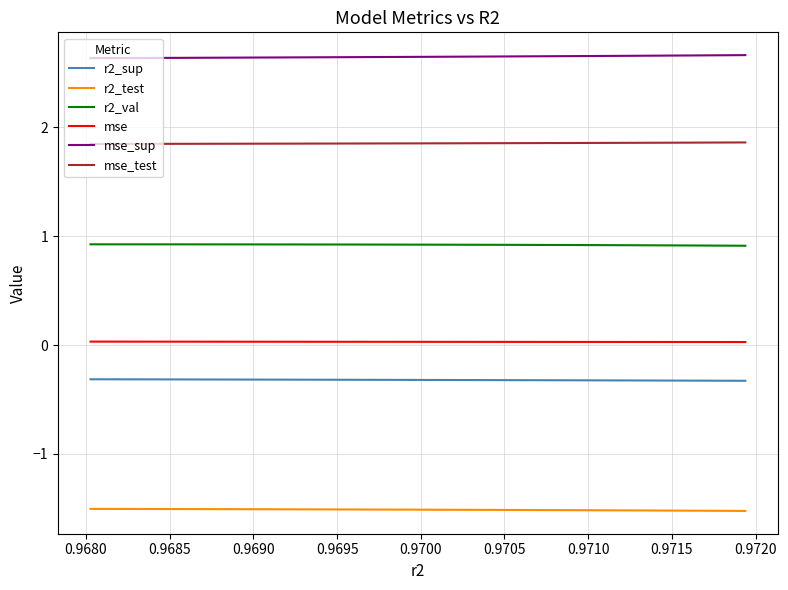

What is the minimum value shown in the chart?

-1.5